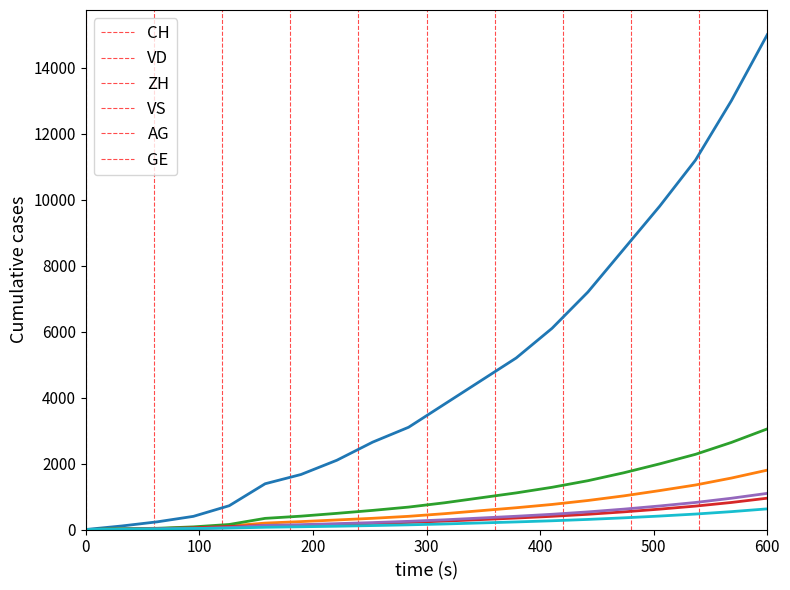

How many categories are shown in the chart?

20